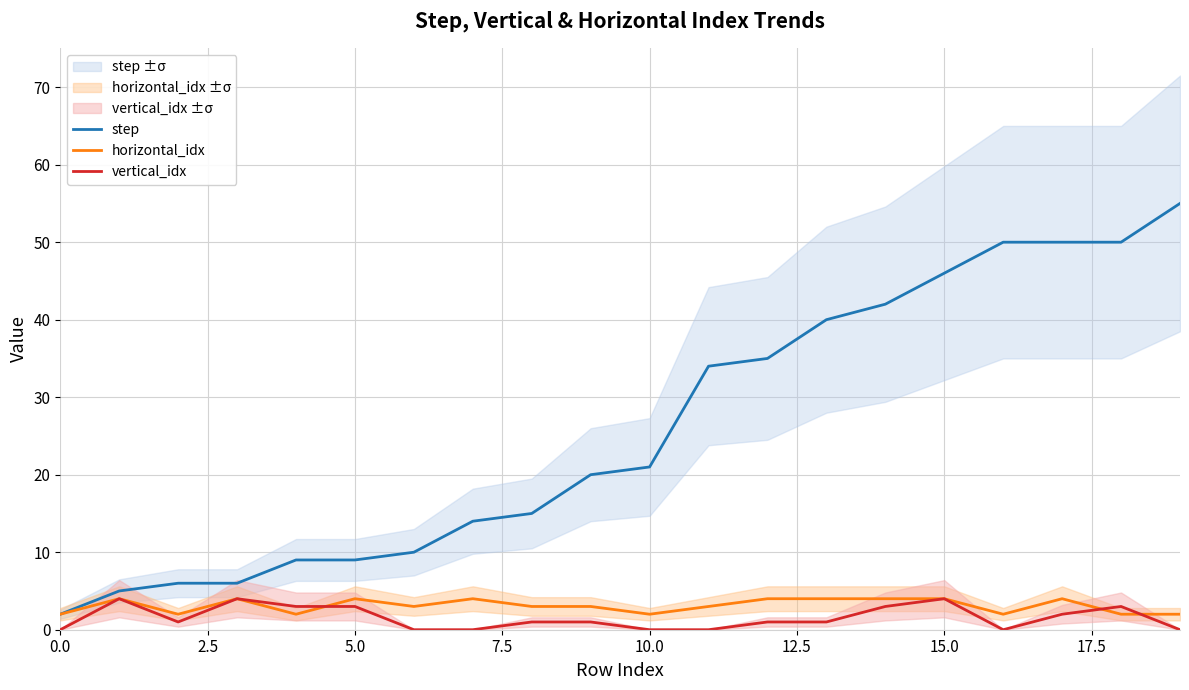

How many lines are shown in the chart?

3